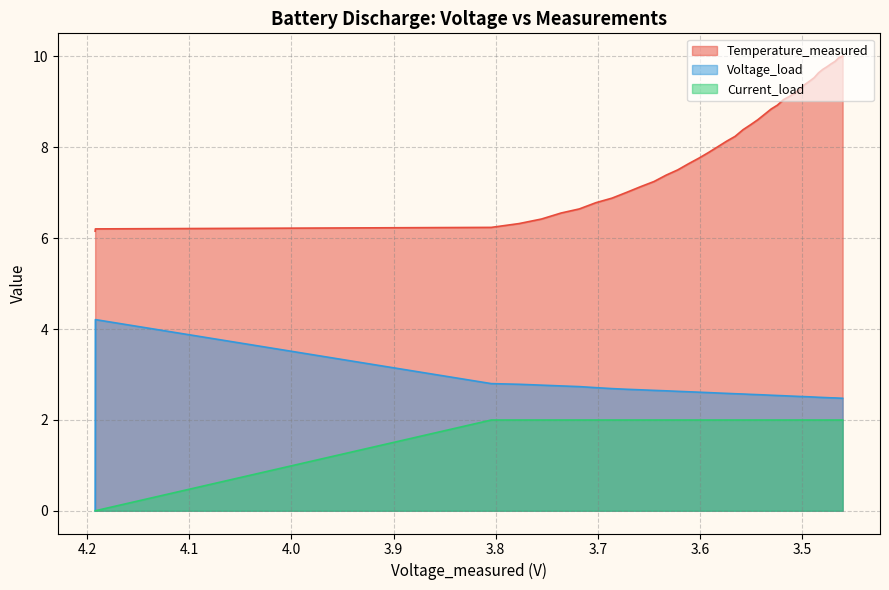

Is the value of Current_load at 27 greater than the value of Voltage_load at 7?

No